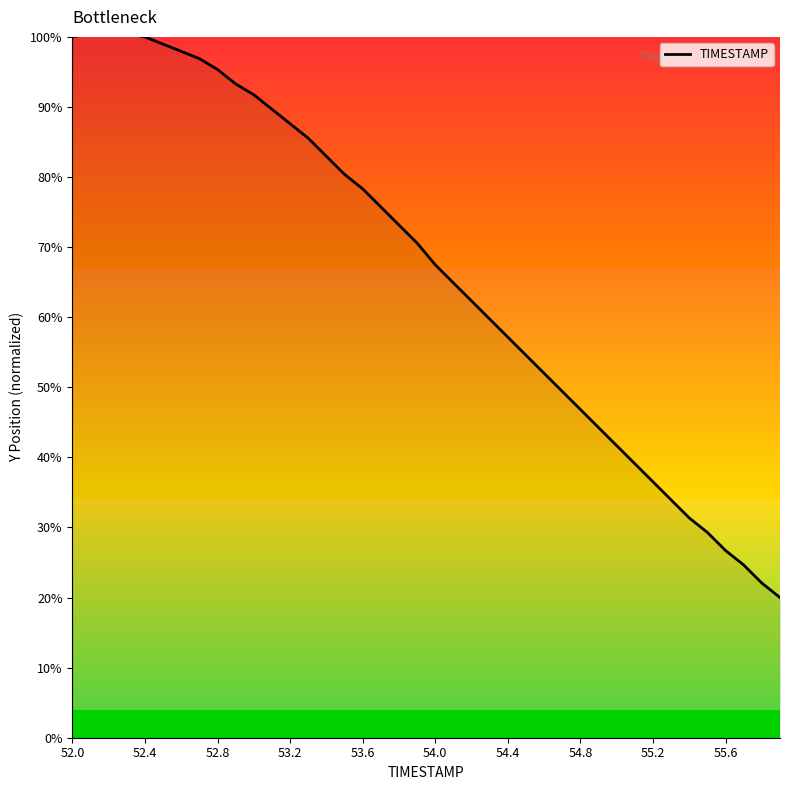

What is the minimum value shown in the chart?

20.0